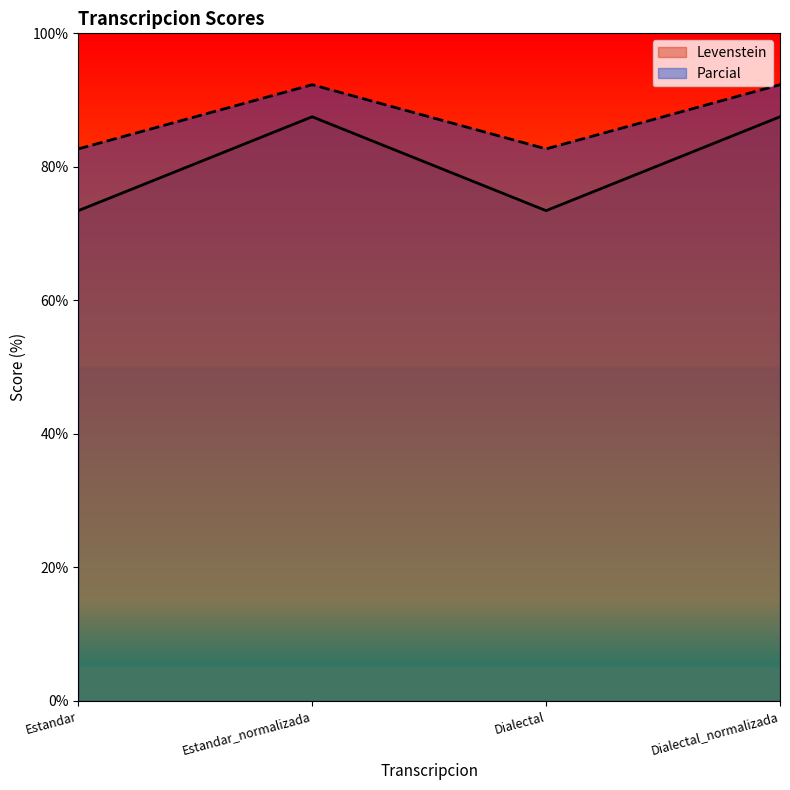

What is the difference between the maximum and minimum values in the Parcial series?

9.6